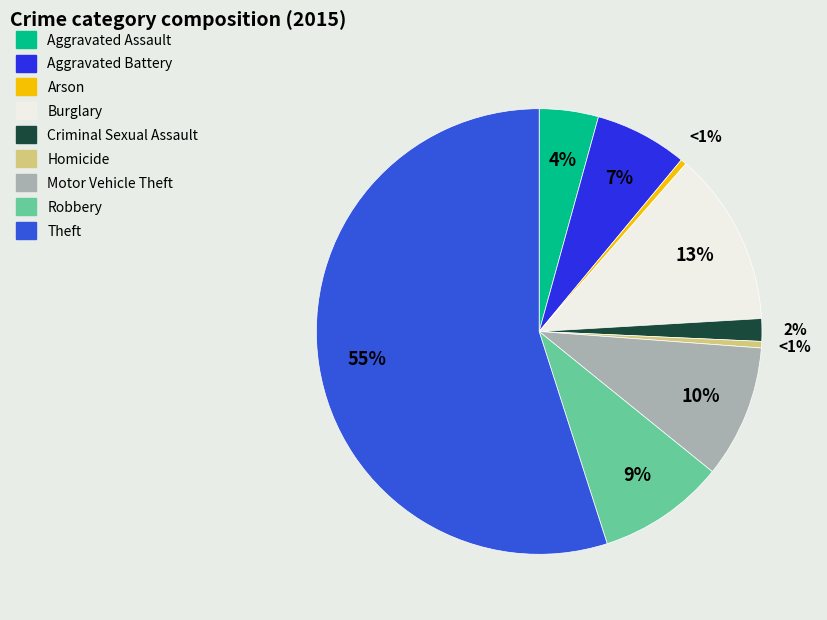

To the nearest percent, what percentage of the pie is Aggravated Assault?

4%